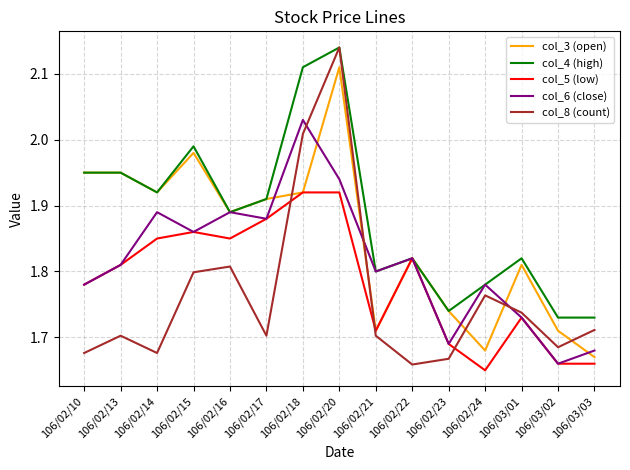

Where is the first local minimum for col_3 (open)?

106/02/14